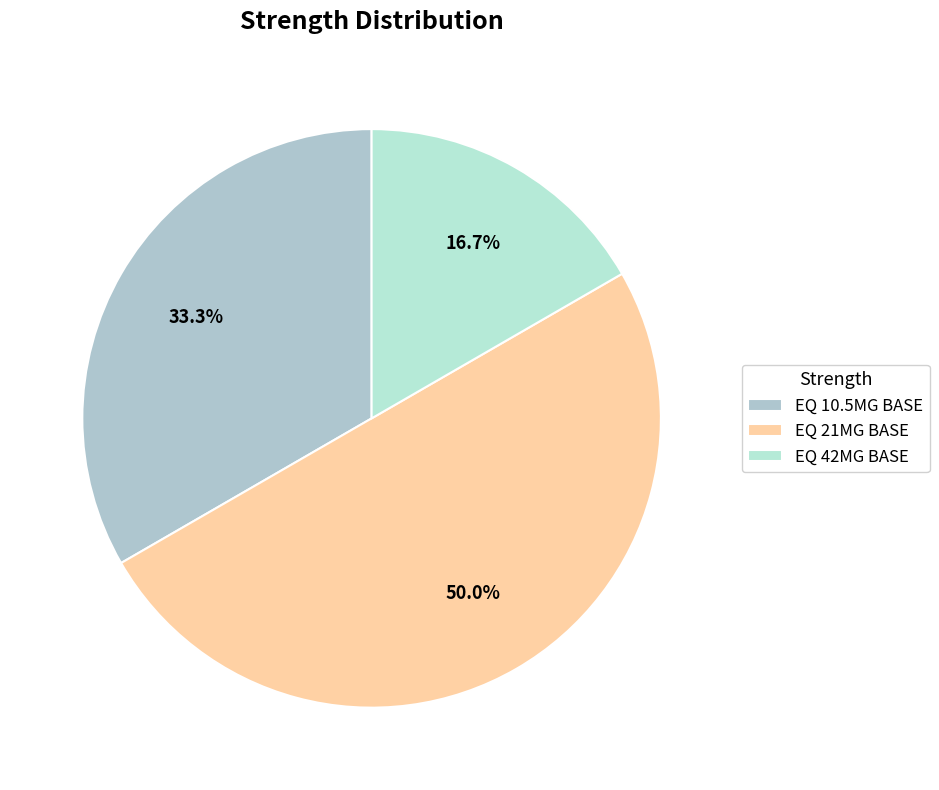

How much of the chart is everything except EQ 21MG BASE?

50.0%